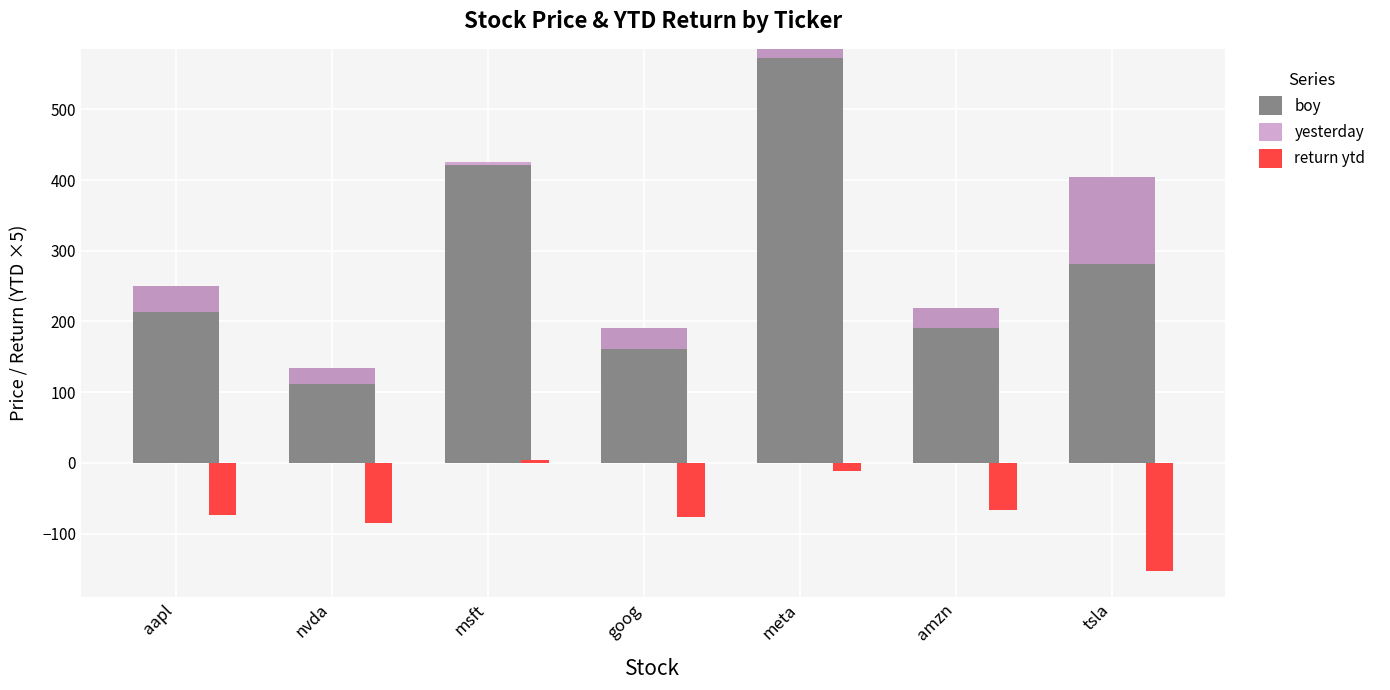

What is the greatest value displayed?

585.5